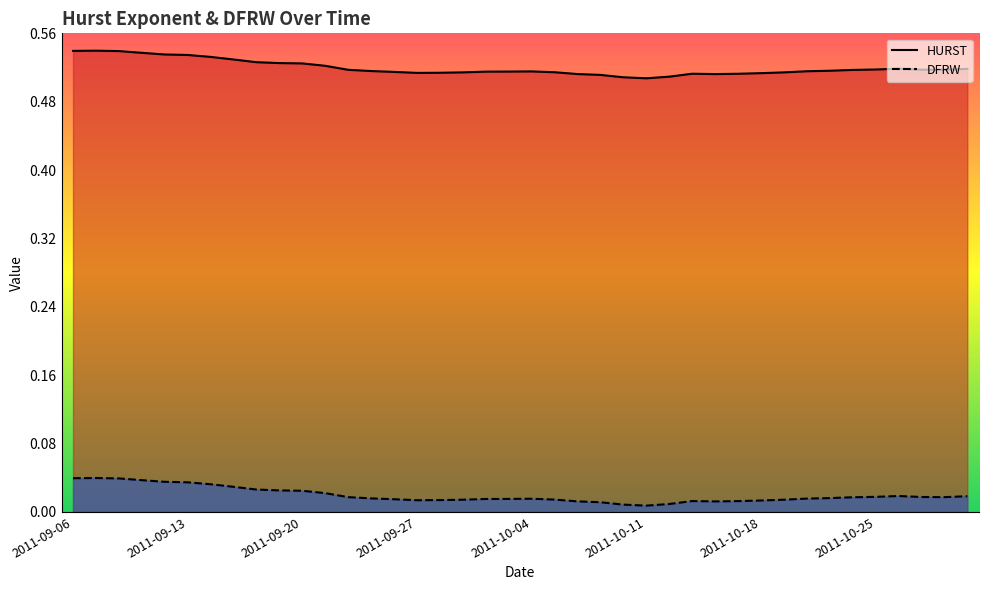

How many lines are shown in the chart?

2